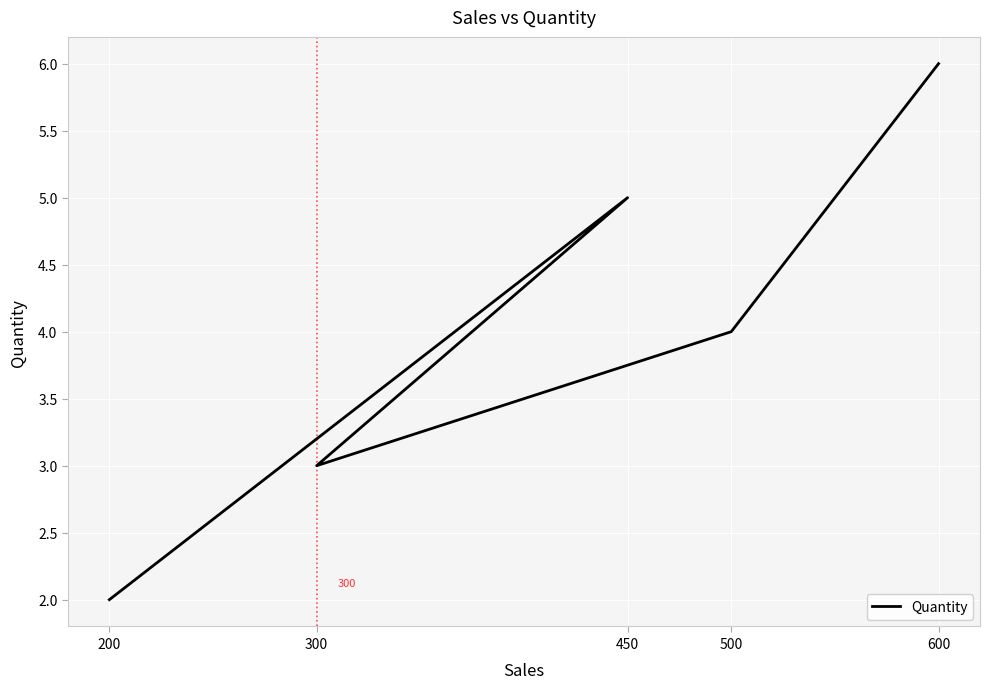

The value at 300 is 3. True or false?

True